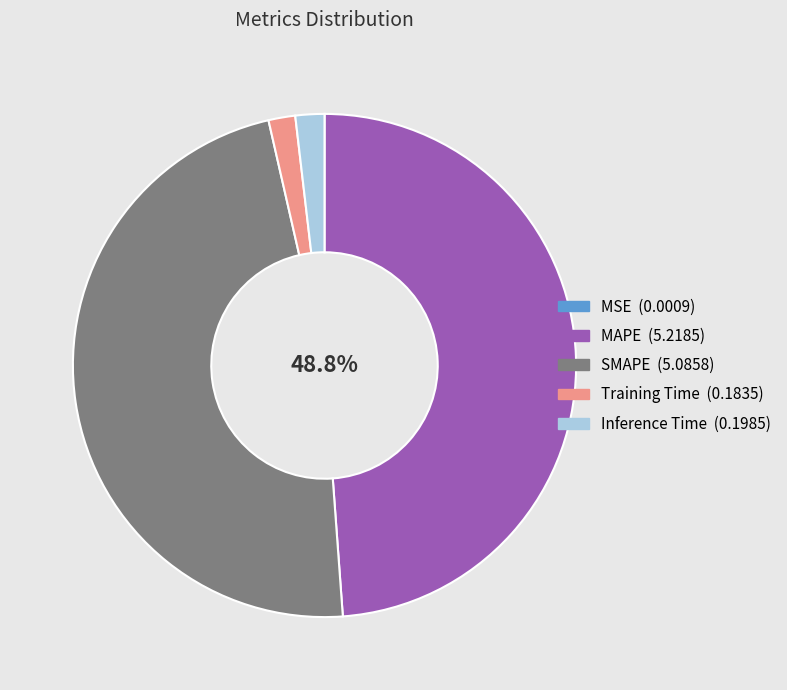

To the nearest percent, what is the average slice percentage?

20%